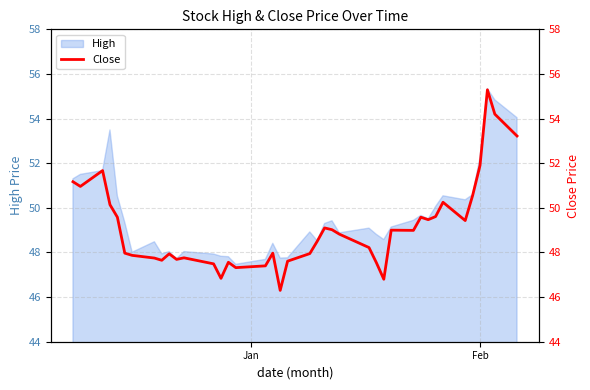

What is the highest value of the High series?

55.3